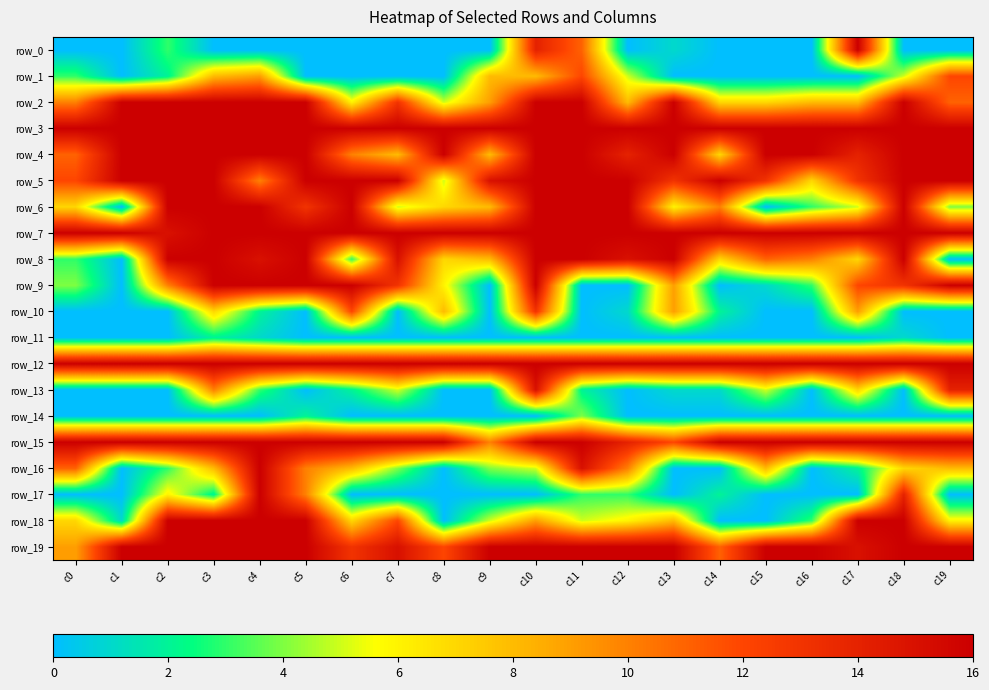

What is the greatest value displayed?

16